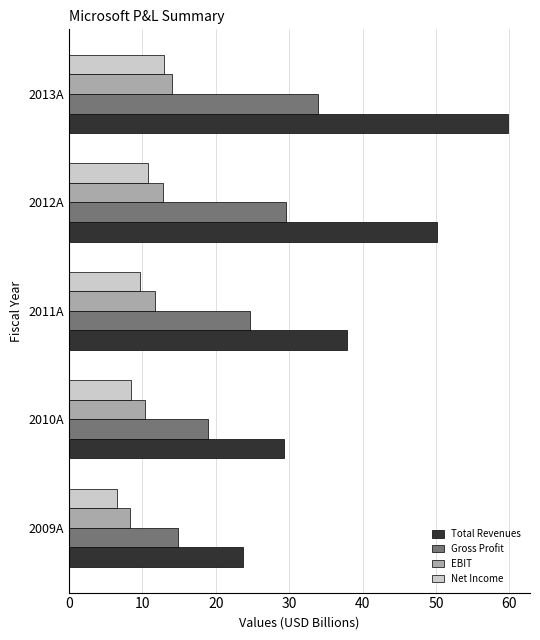

What is the minimum value for Total Revenues?

23.7